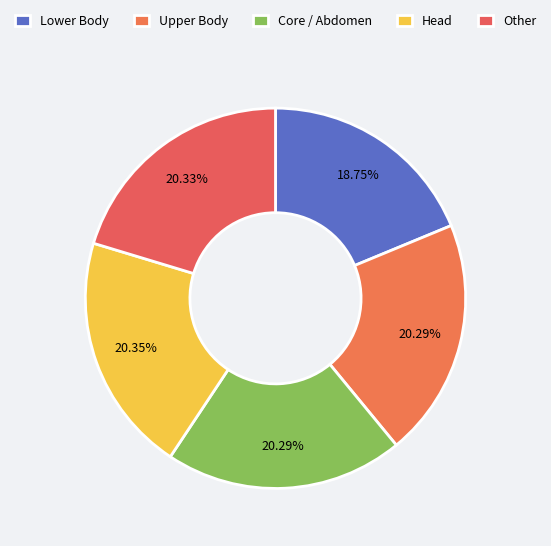

How many segments does this pie chart have?

5